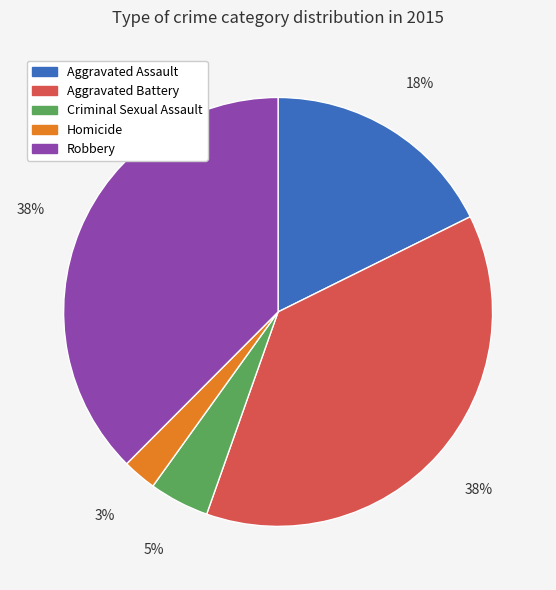

Is it true that Homicide is 3% of the pie?

True